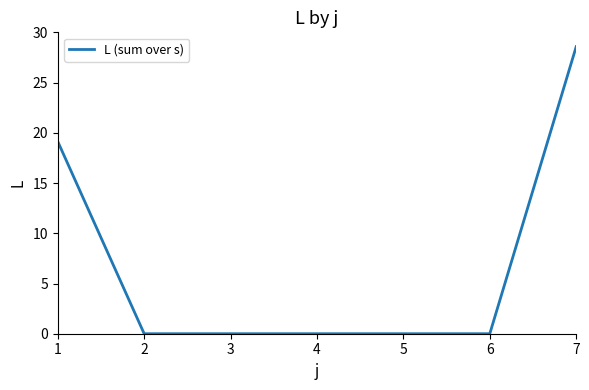

Count the number of categories in the chart.

7